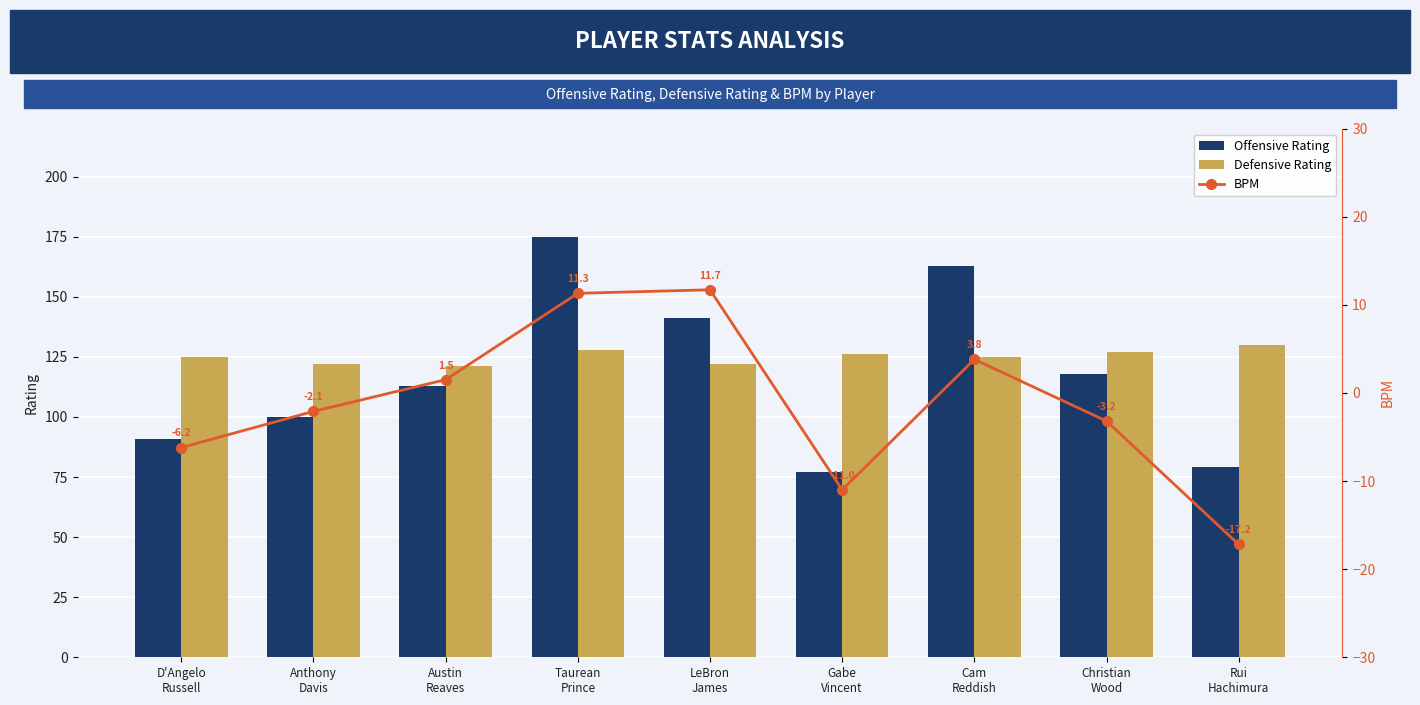

True or false: Offensive Rating has a value of 163.0 at Cam
Reddish.

True